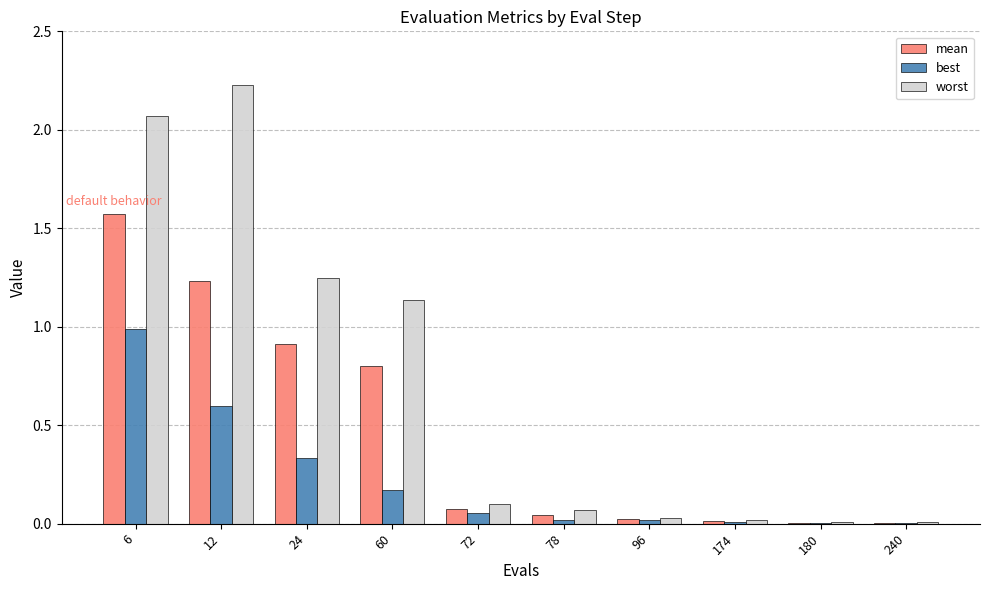

At which category is the sum across all series the highest?

6